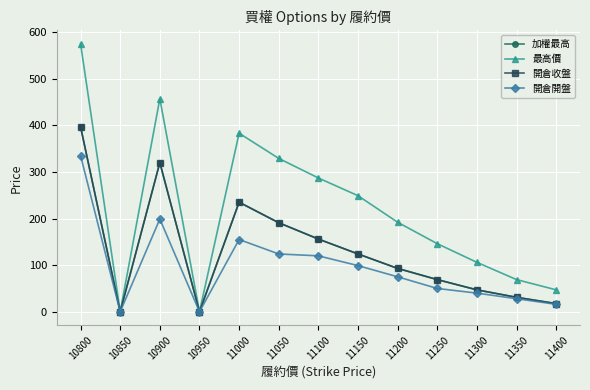

What is the greatest value displayed?

575.0